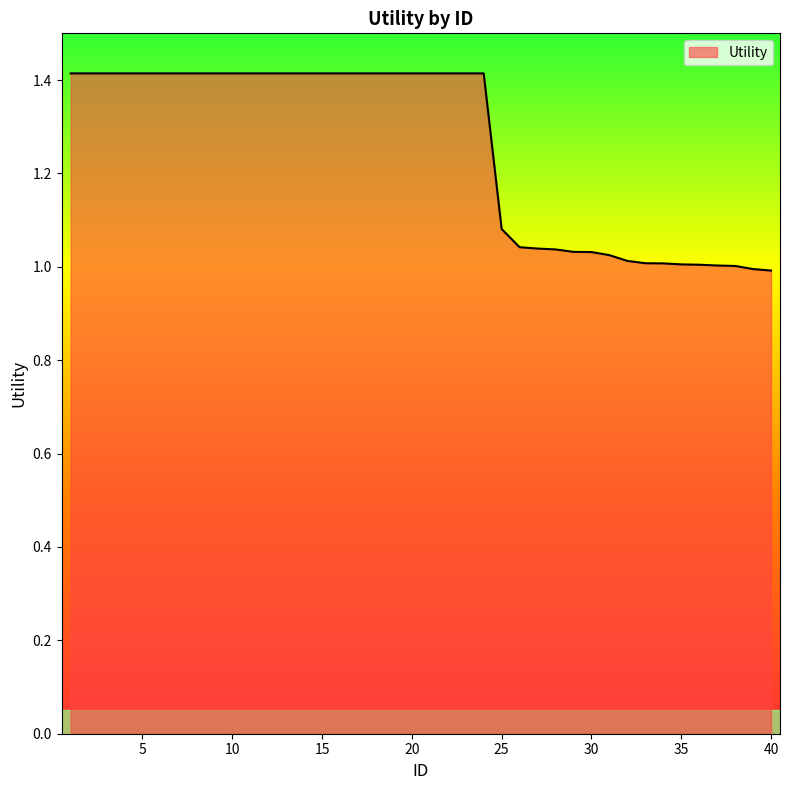

What is the greatest value displayed?

1.4